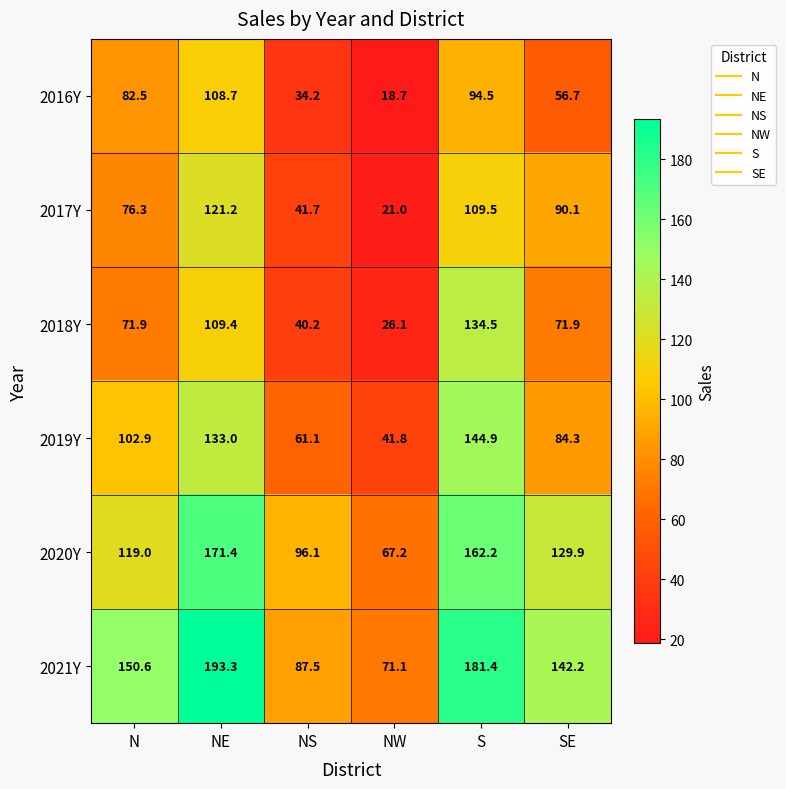

What is the total value across all series at NE?

837.0